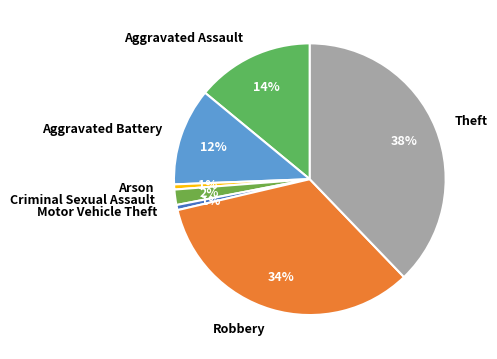

The Theft slice represents 38% of the pie. True or false?

True